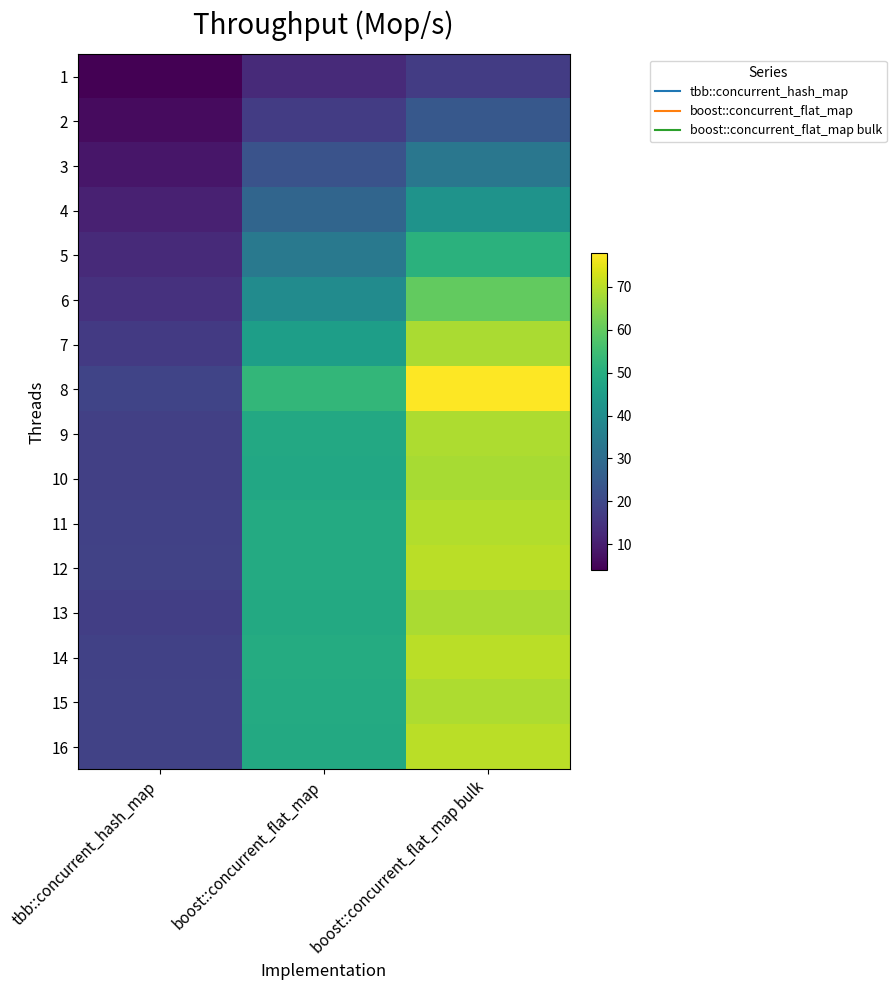

How many distinct data groups are displayed?

16